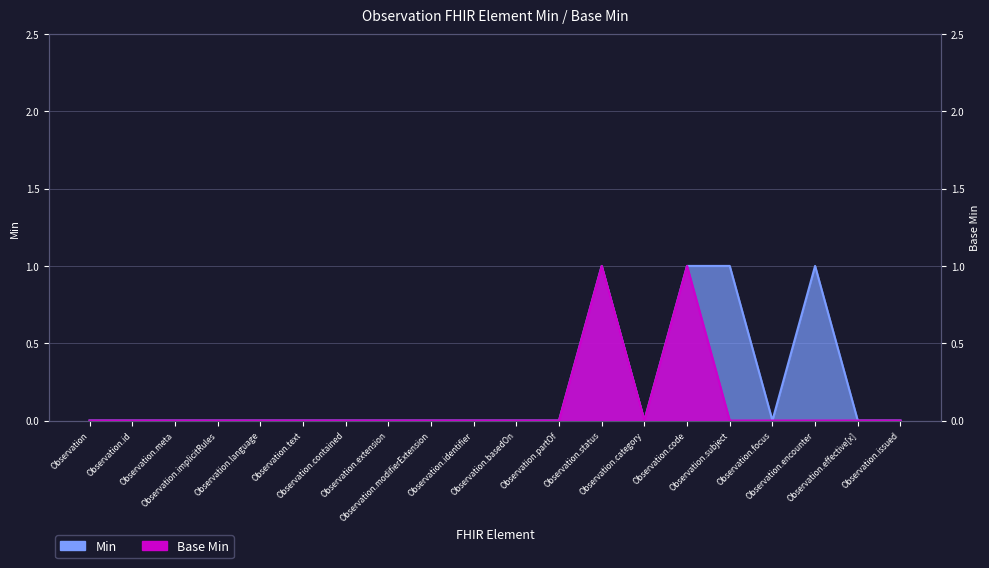

Reading left to right, what are all the values shown in this chart?

Min: Observation=0	Observation.id=0	Observation.meta=0	Observation.implicitRules=0	Observation.language=0	Observation.text=0	Observation.contained=0	Observation.extension=0	Observation.modifierExtension=0	Observation.identifier=0	Observation.basedOn=0	Observation.partOf=0	Observation.status=1	Observation.category=0	Observation.code=1	Observation.subject=1	Observation.focus=0	Observation.encounter=1	Observation.effective[x]=0	Observation.issued=0
Base Min: Observation=0	Observation.id=0	Observation.meta=0	Observation.implicitRules=0	Observation.language=0	Observation.text=0	Observation.contained=0	Observation.extension=0	Observation.modifierExtension=0	Observation.identifier=0	Observation.basedOn=0	Observation.partOf=0	Observation.status=1	Observation.category=0	Observation.code=1	Observation.subject=0	Observation.focus=0	Observation.encounter=0	Observation.effective[x]=0	Observation.issued=0